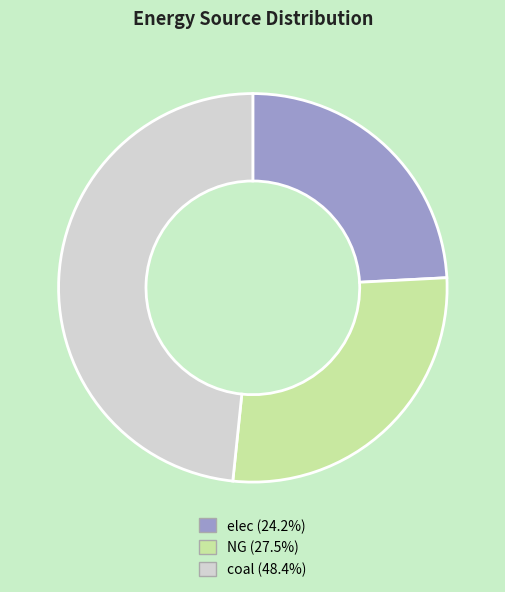

Approximately how many times larger is the value at NG compared to elec?

1.1